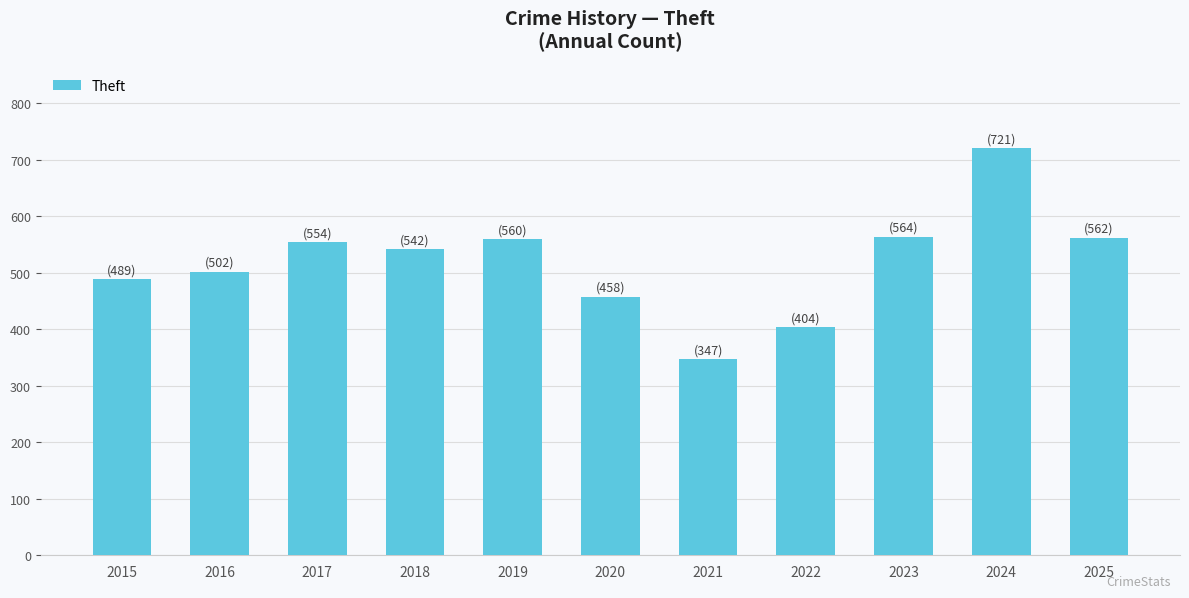

Between 2020 and 2016, which is larger?

2016